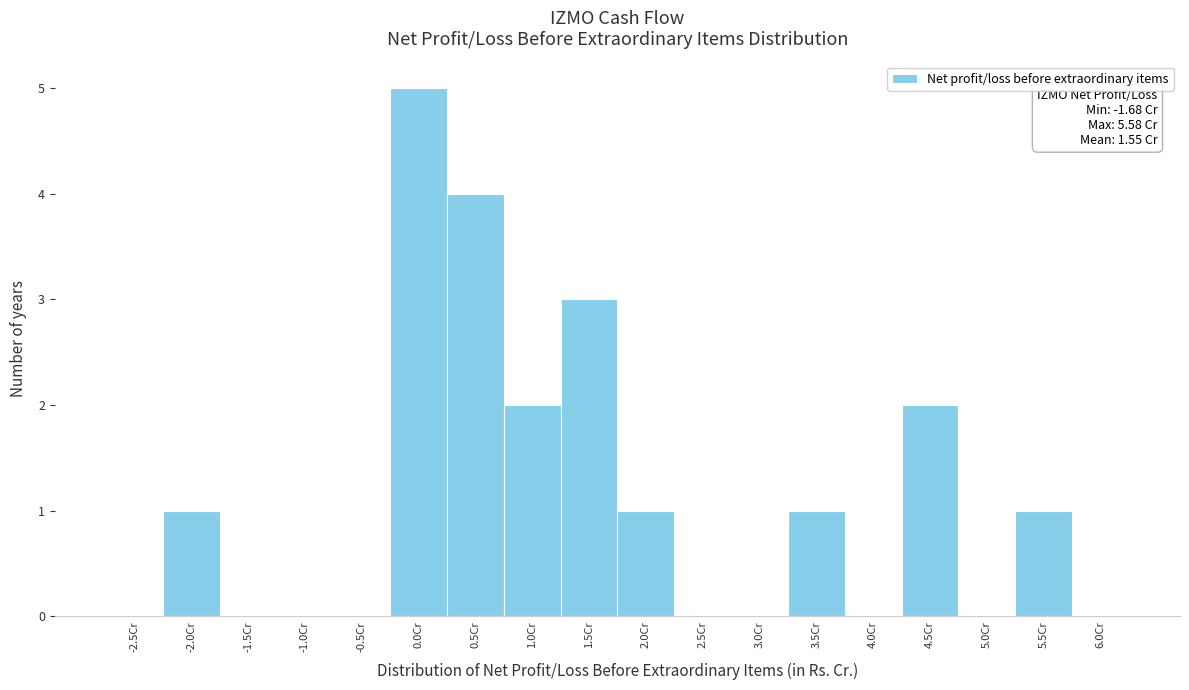

Reading left to right, transcribe all the data shown in this chart.

-2.5Cr=0	-2.0Cr=1	-1.5Cr=0	-1.0Cr=0	-0.5Cr=0	0.0Cr=5	0.5Cr=4	1.0Cr=2	1.5Cr=3	2.0Cr=1	2.5Cr=0	3.0Cr=0	3.5Cr=1	4.0Cr=0	4.5Cr=2	5.0Cr=0	5.5Cr=1	6.0Cr=0